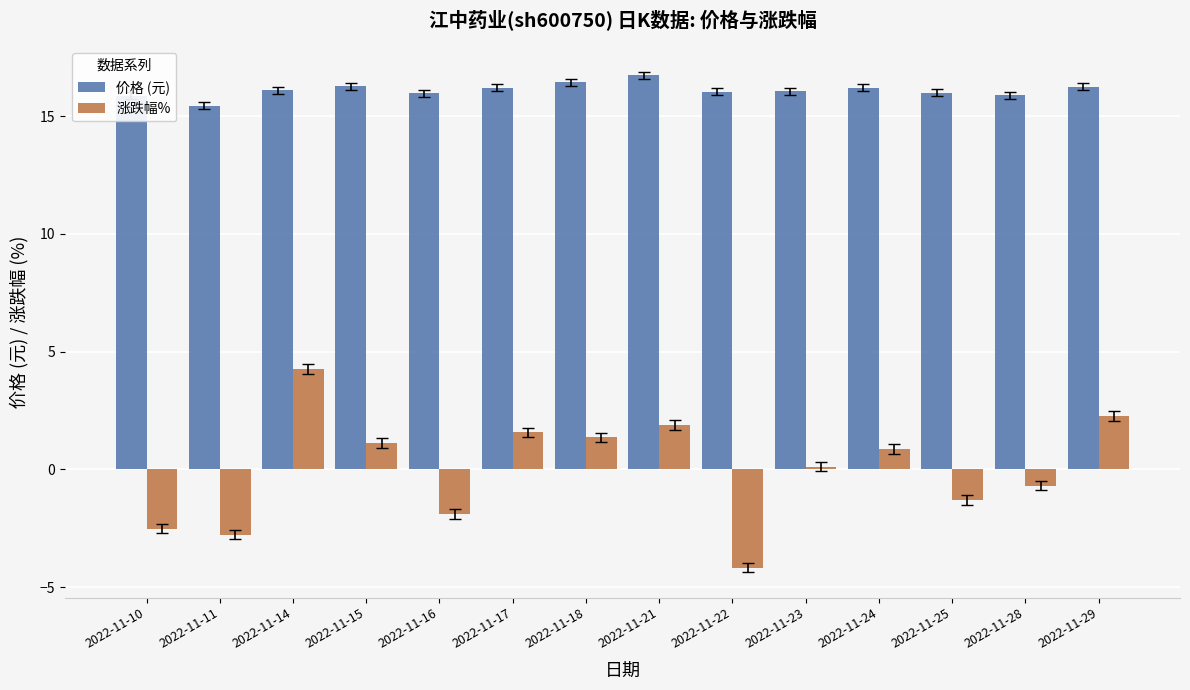

What is the difference between the maximum and minimum values in the 价格 (元) series?

1.3